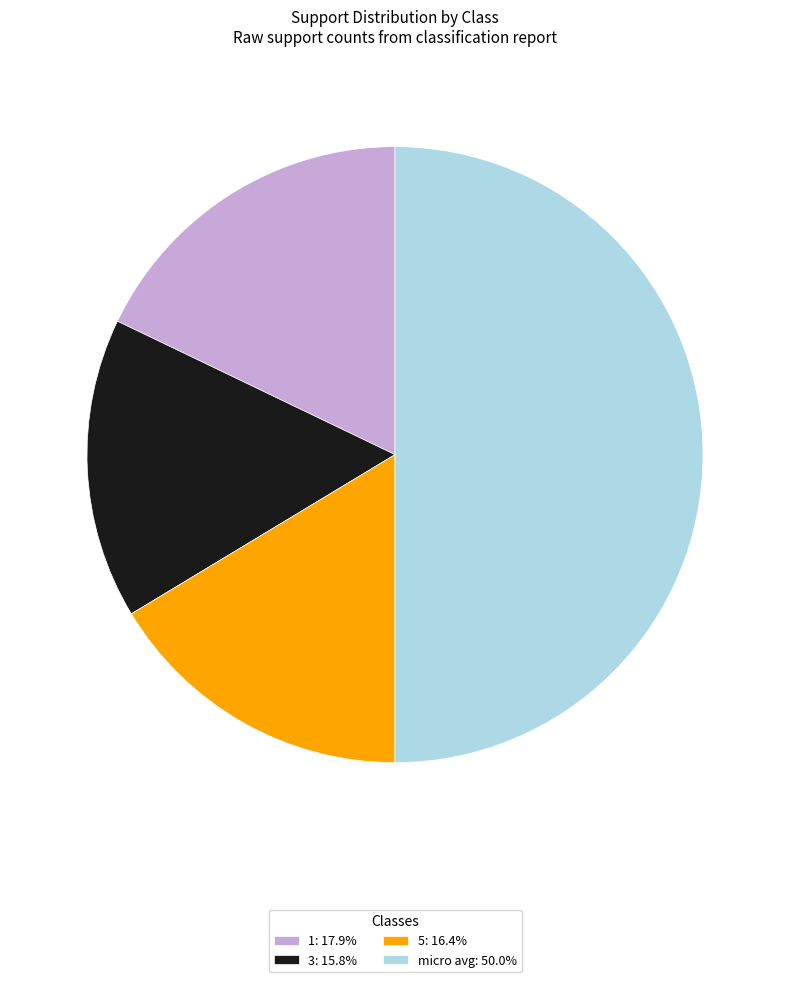

Is 3: 15.8% the majority of the pie?

No